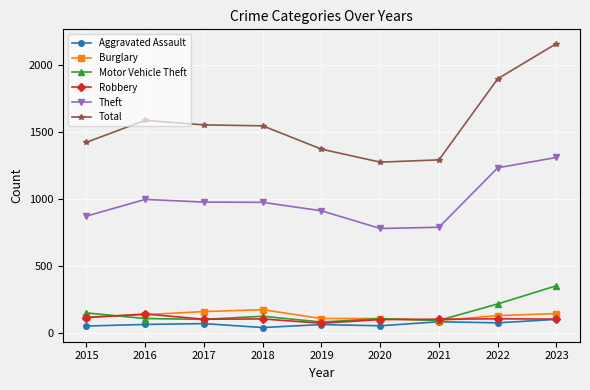

True or false: Theft and Burglary cross at least once.

False